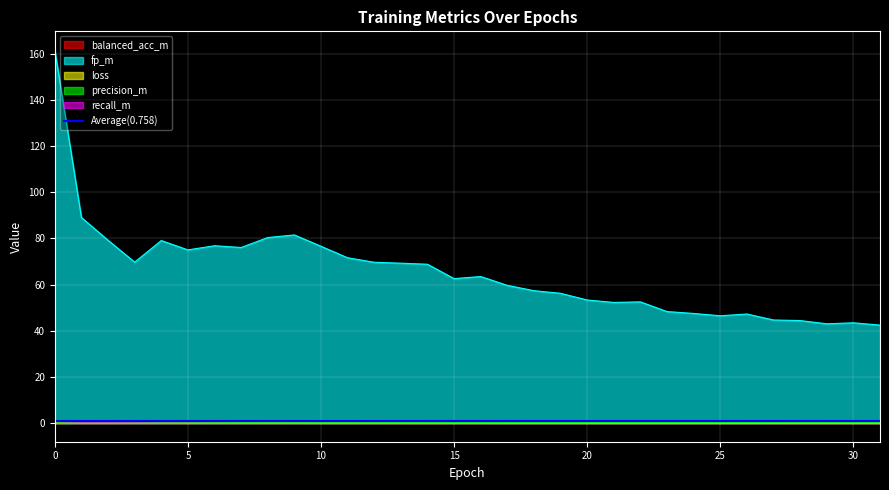

True or false: precision_m and fp_m intersect in this chart.

False